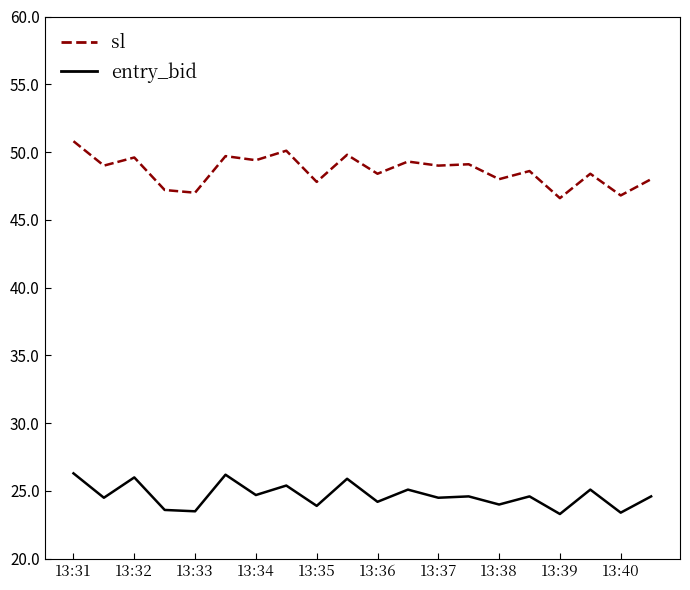

Which series has the largest total across all categories?

sl